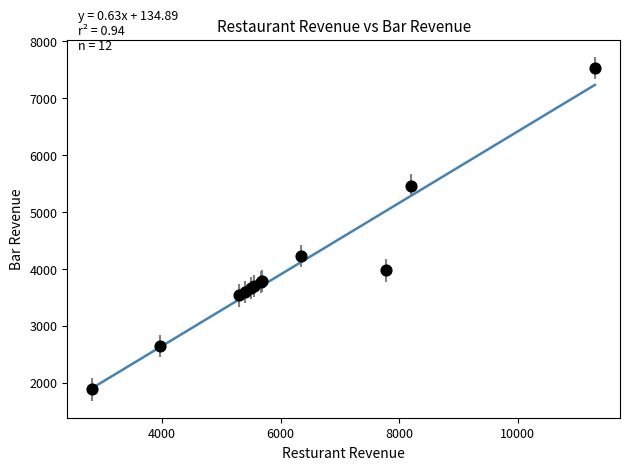

What Y value in the scatter plot is closest to 4707?

4230.7